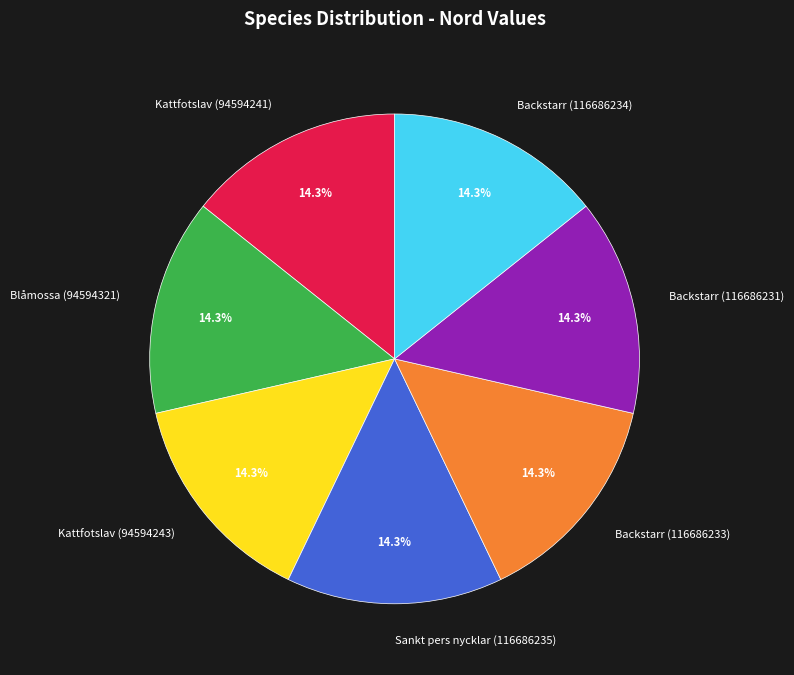

Does Kattfotslav (94594241) represent more than half of the total?

No